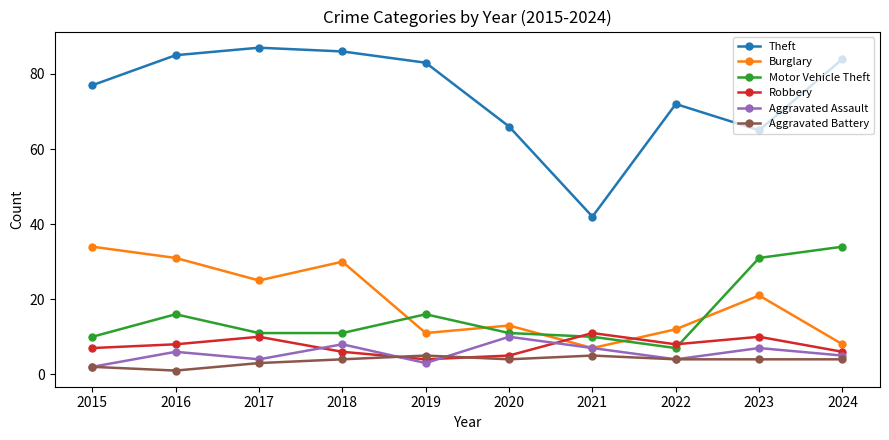

What is the spread (max minus min) of values at 2017?

84